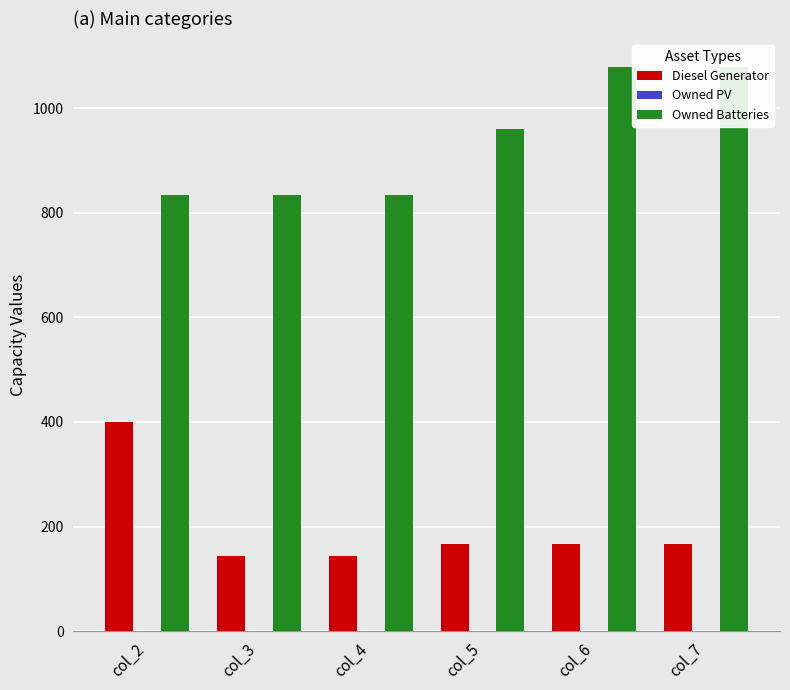

Which series has the largest range (max minus min)?

Diesel Generator